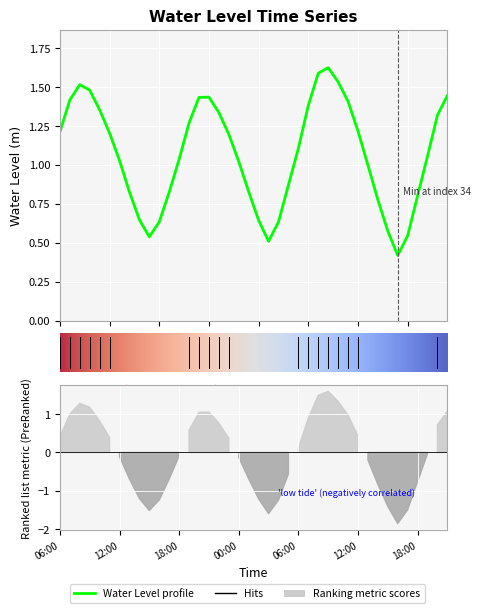

What is the change in value from 2024-09-15 20:00 to 2024-09-16 01:00?

-0.6